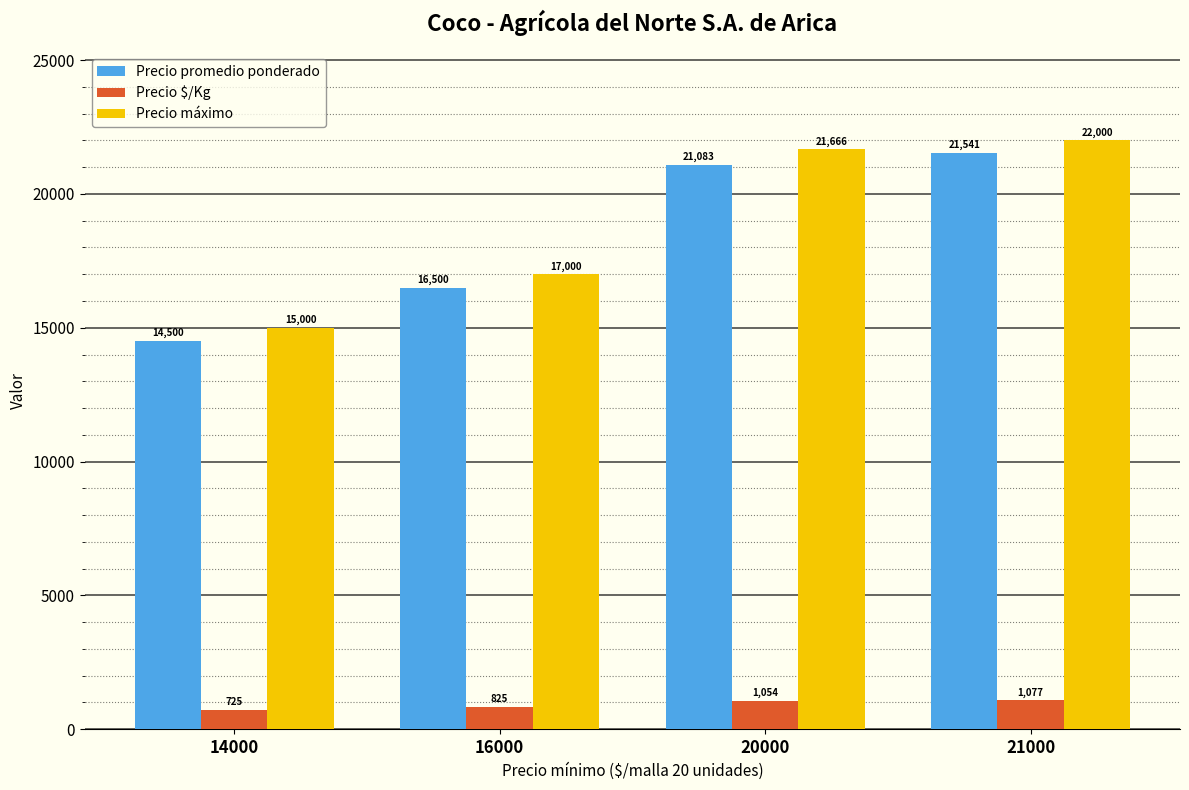

Between 20000 and 21000, which series saw the biggest shift?

Precio promedio ponderado